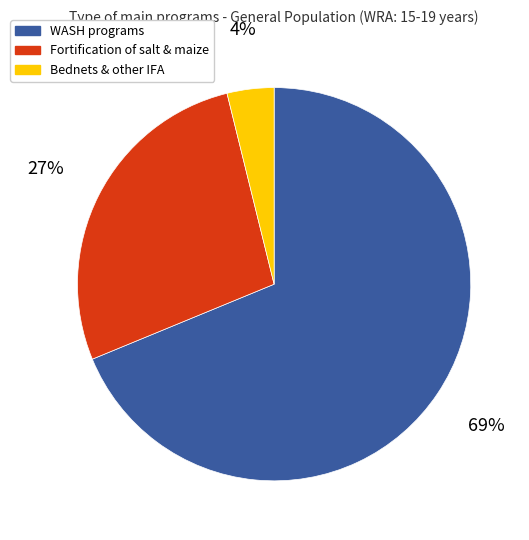

To the nearest percent, what is the average slice percentage?

33%